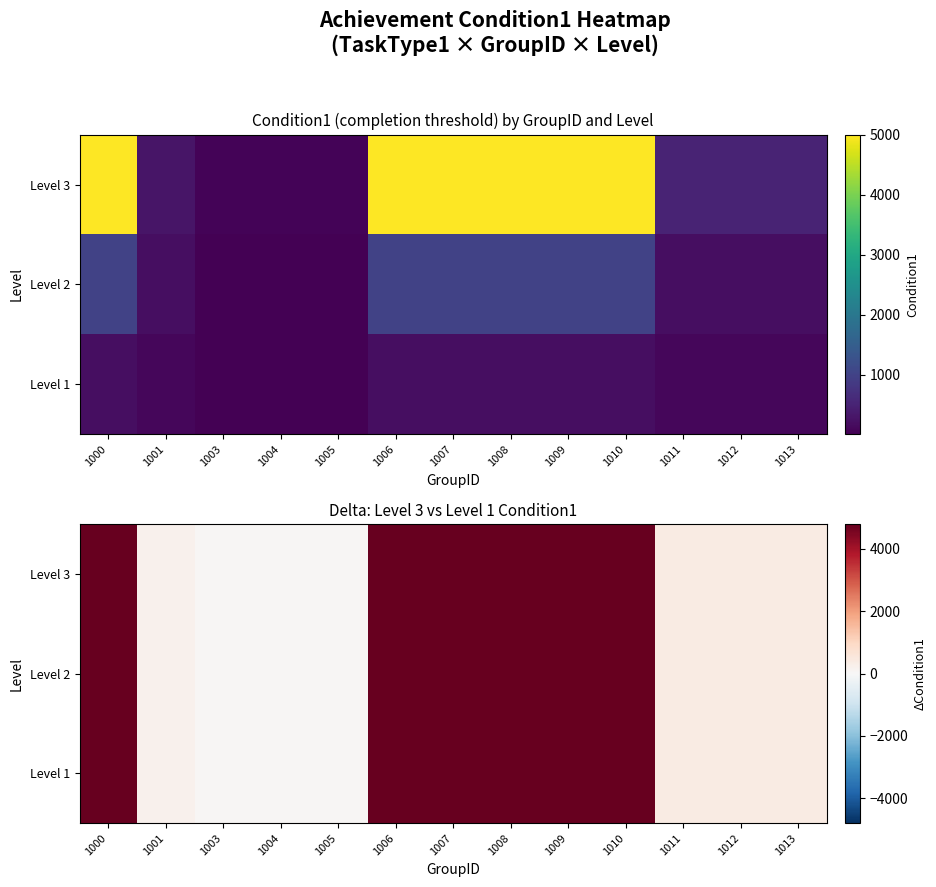

Which series has the largest total across all categories?

Level 1